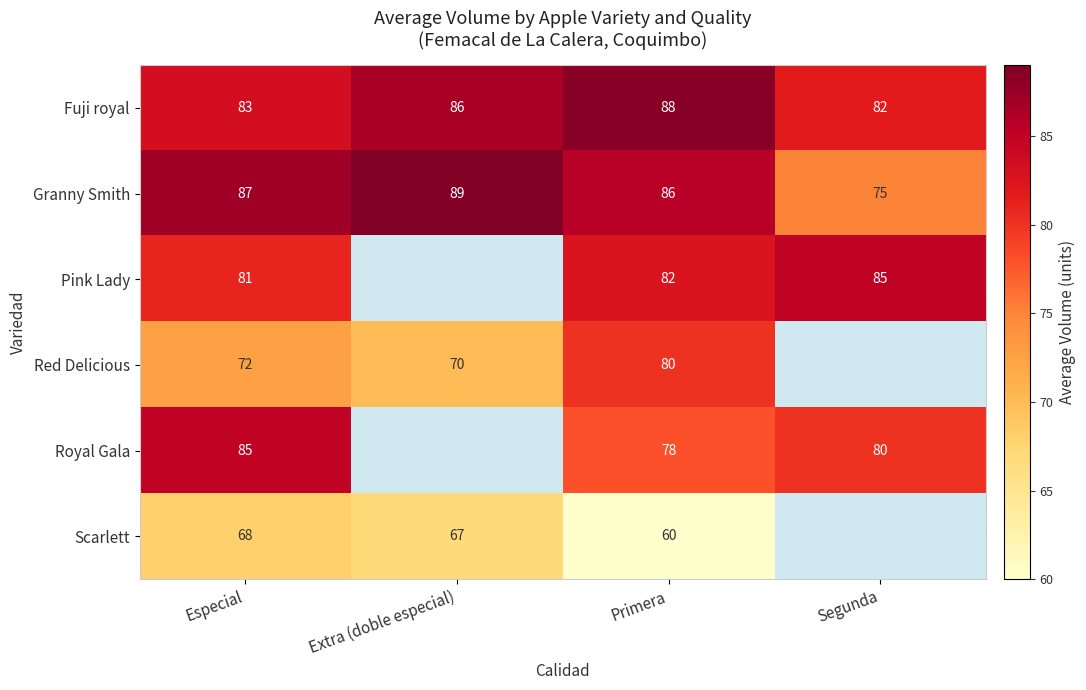

At which label is Fuji royal closest to 85?

Extra (doble especial)